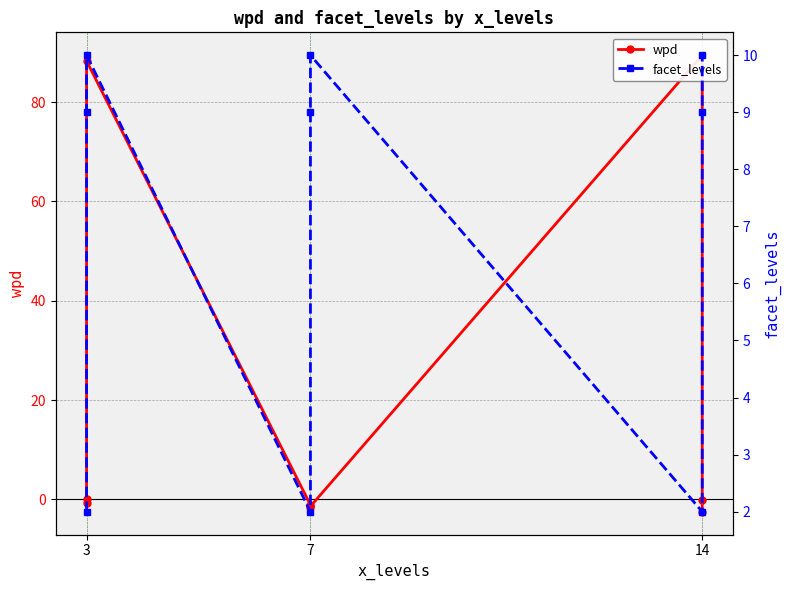

What are all the series names shown in the legend?

wpd, facet_levels